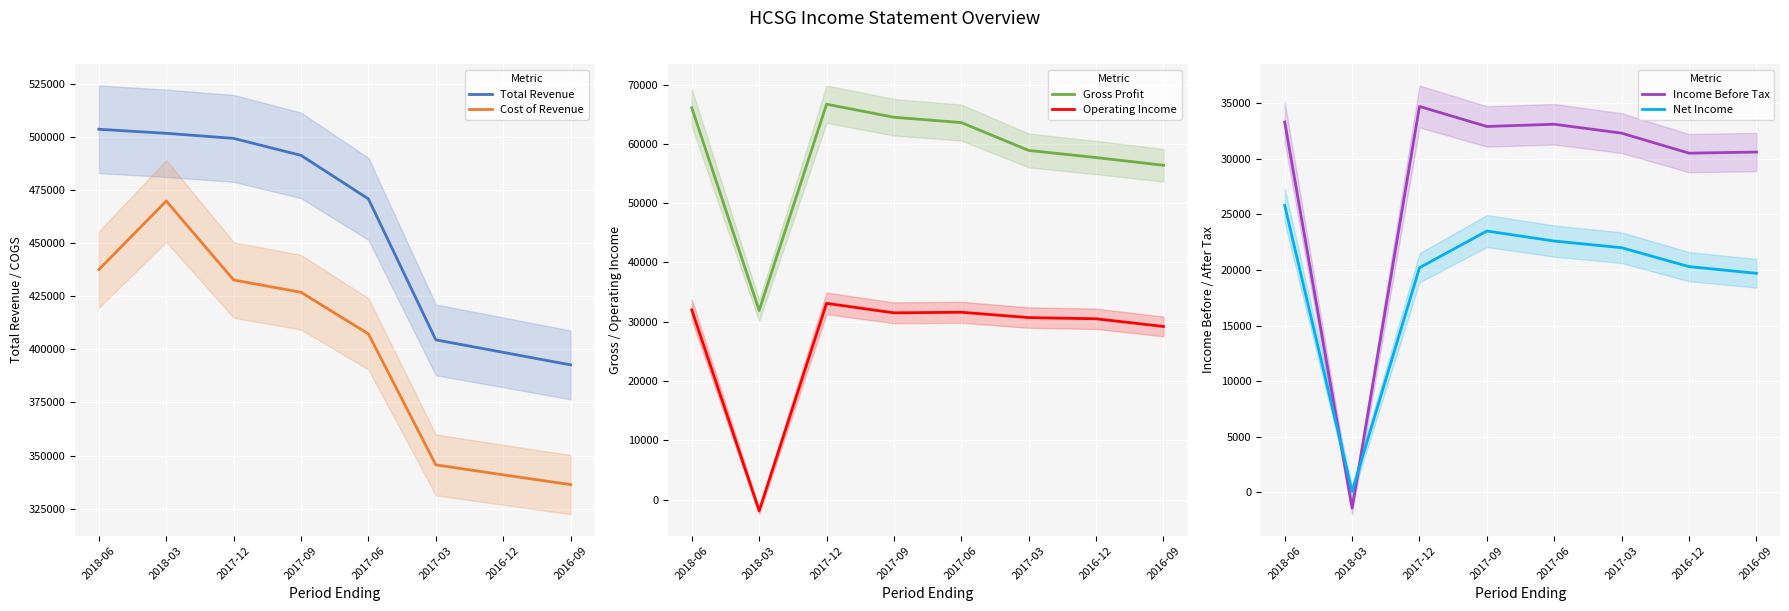

What is the sum of the Net Income values at 2018-06 and 2017-09?

49300